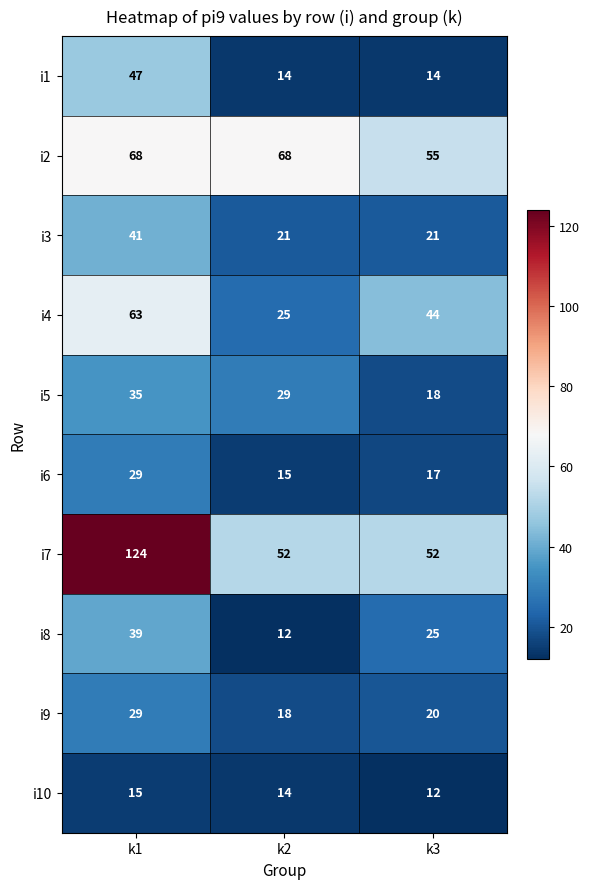

The i9 series shows 18 at k2. True or false?

True